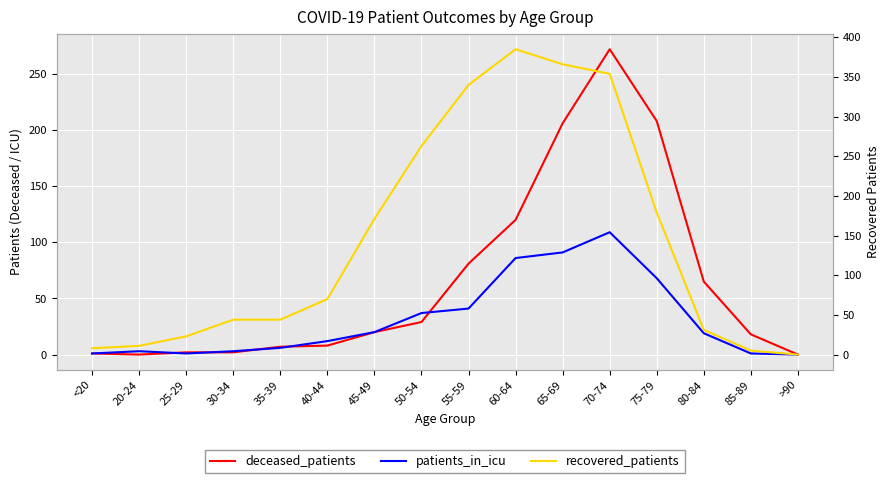

True or false: deceased_patients and recovered_patients cross at least once.

True